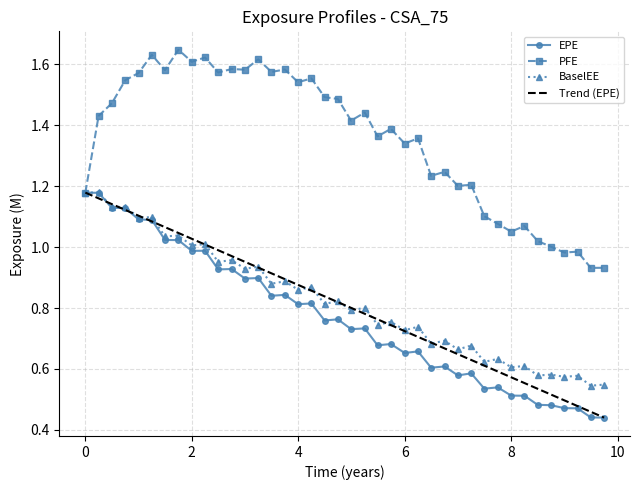

True or false: BaselEE and EPE intersect in this chart.

False